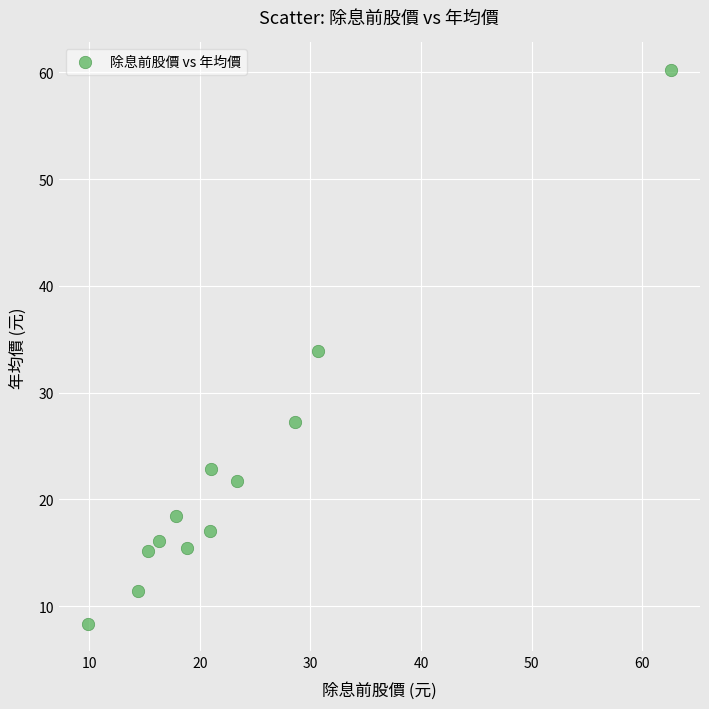

What is the average Y value?

22.3